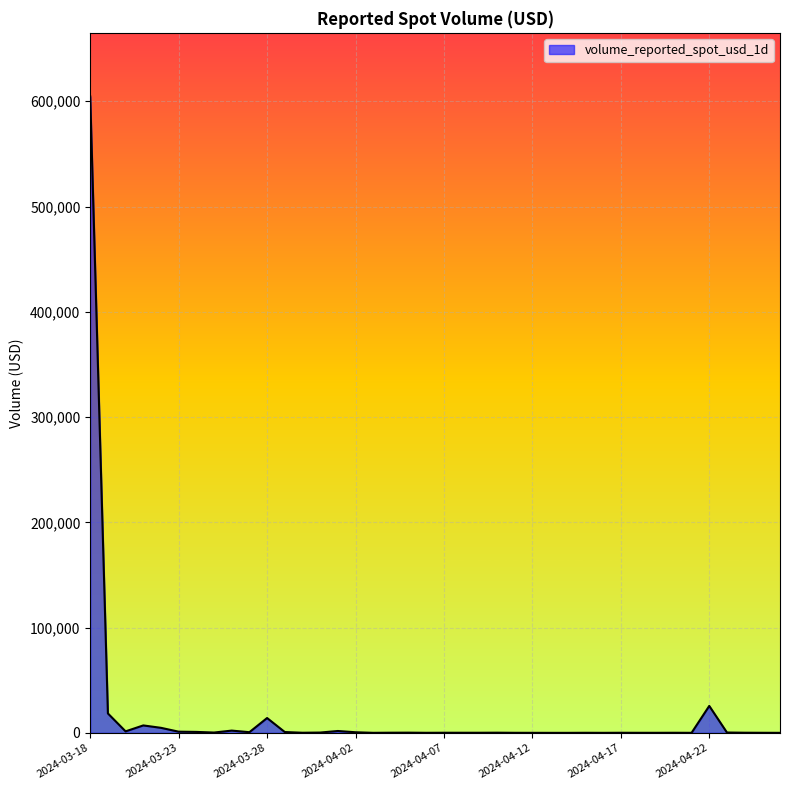

What is the difference between the maximum and minimum values?

604502.3